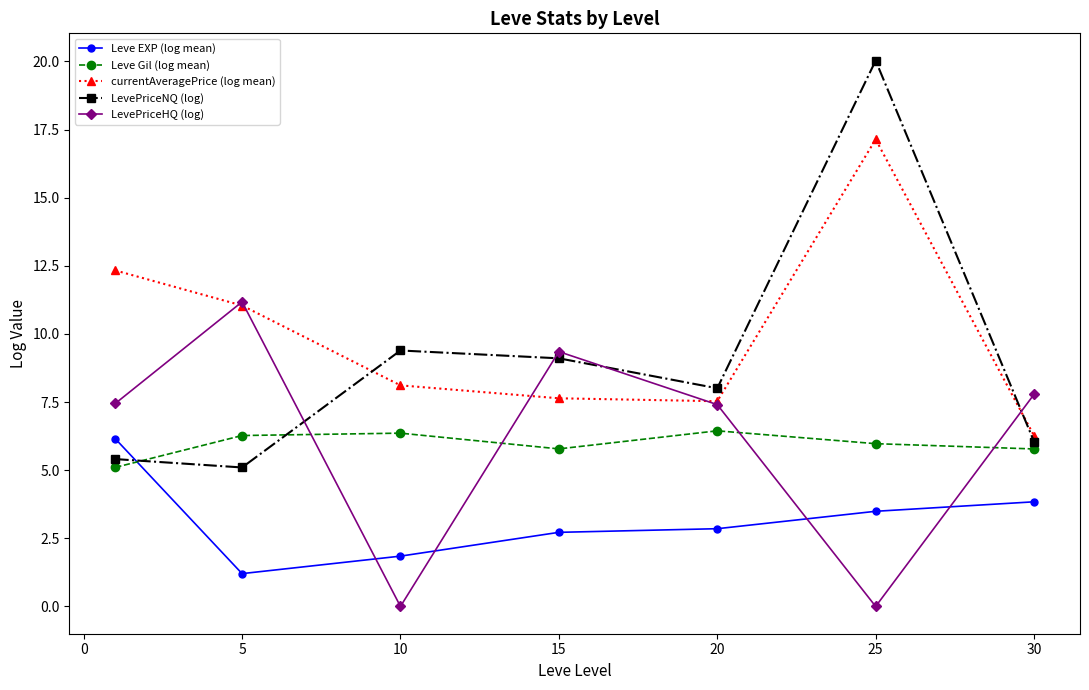

At how many categories does at least one series exceed 7?

7